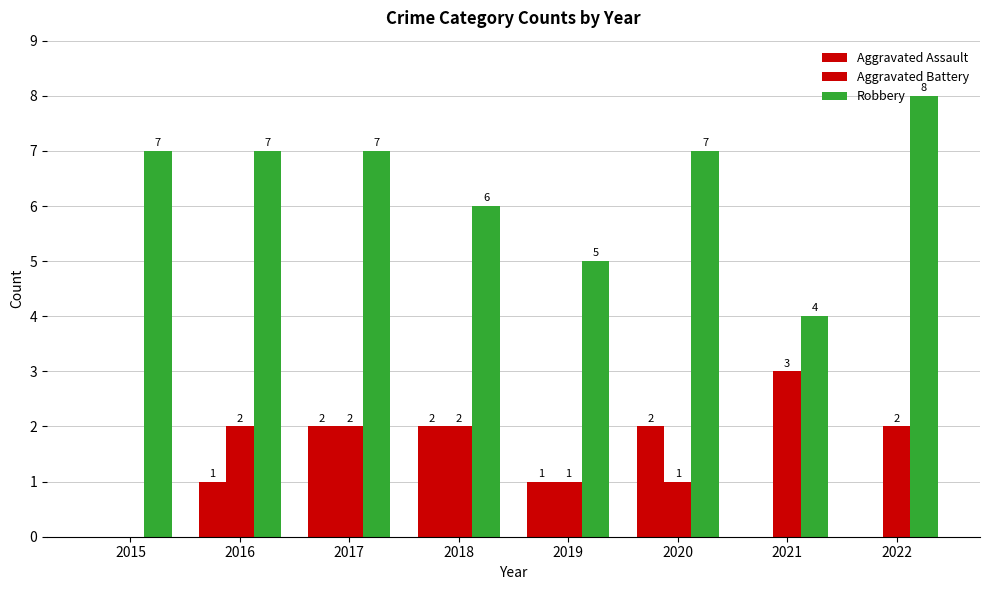

The Aggravated Battery series shows 3 at 2018. True or false?

False